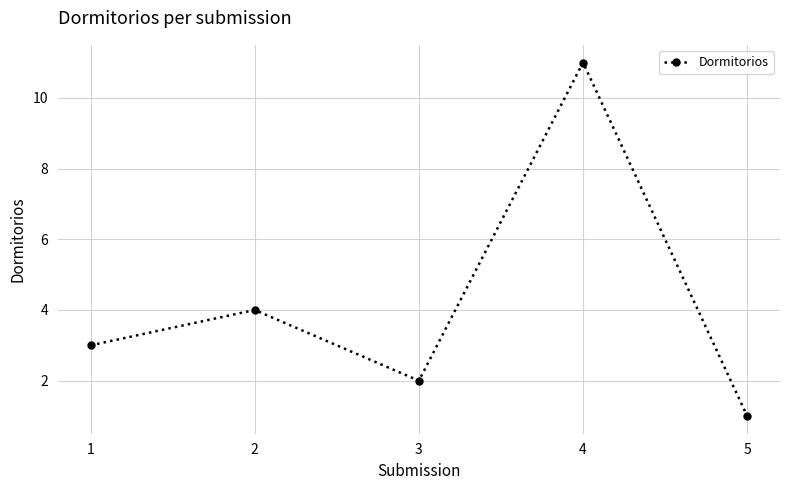

What is the ratio of the value at 1 to the value at 5?

3.0